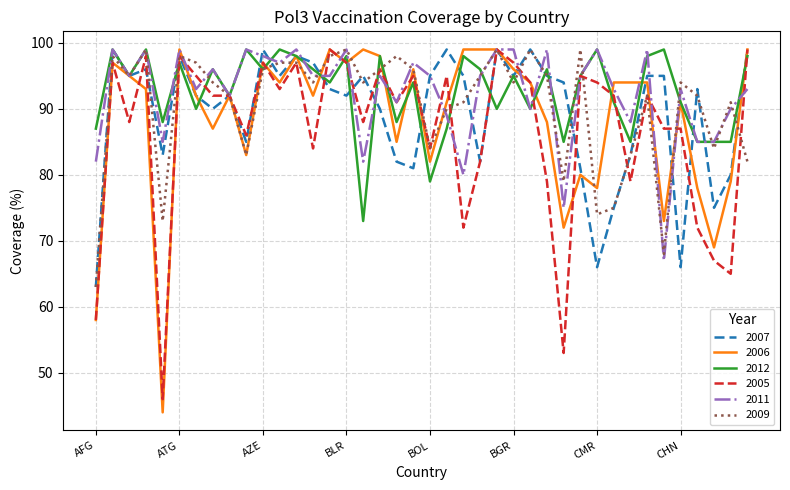

How many lines are shown in the chart?

6